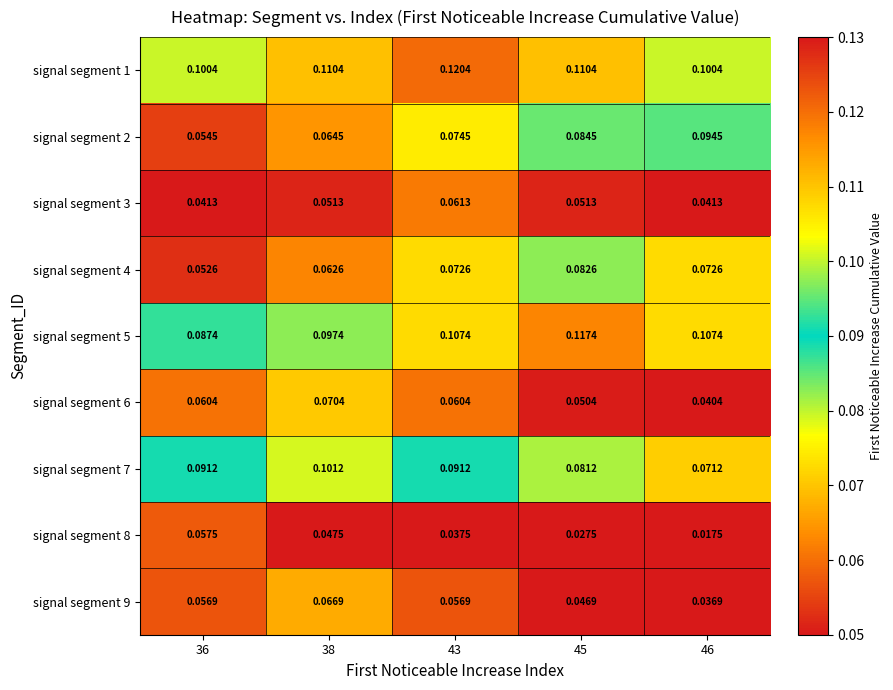

Is the value of signal segment 5 at 45 greater than the value of signal segment 1 at 36?

Yes